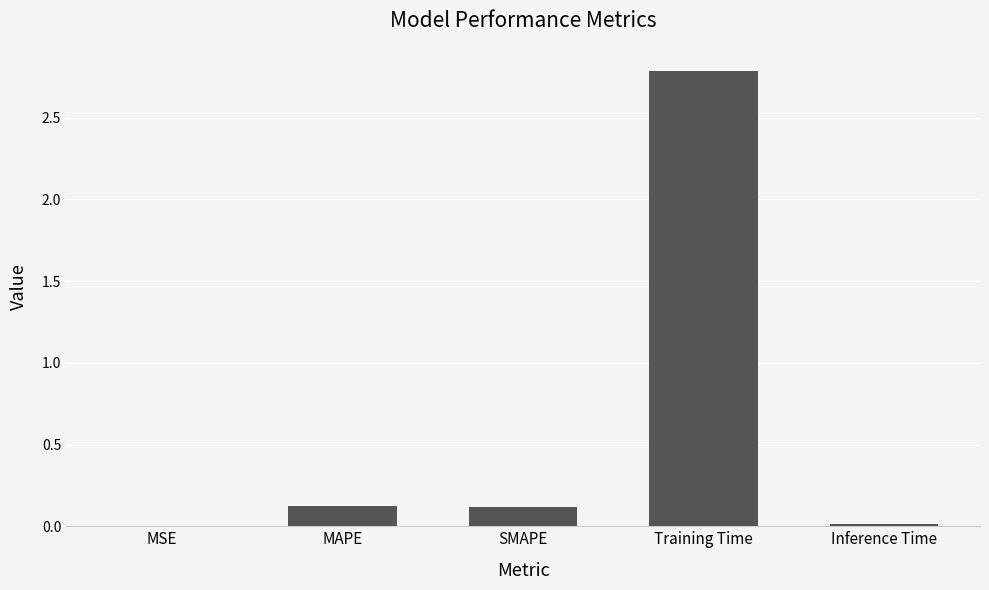

Are the bars grouped side by side (vs. stacked)?

No